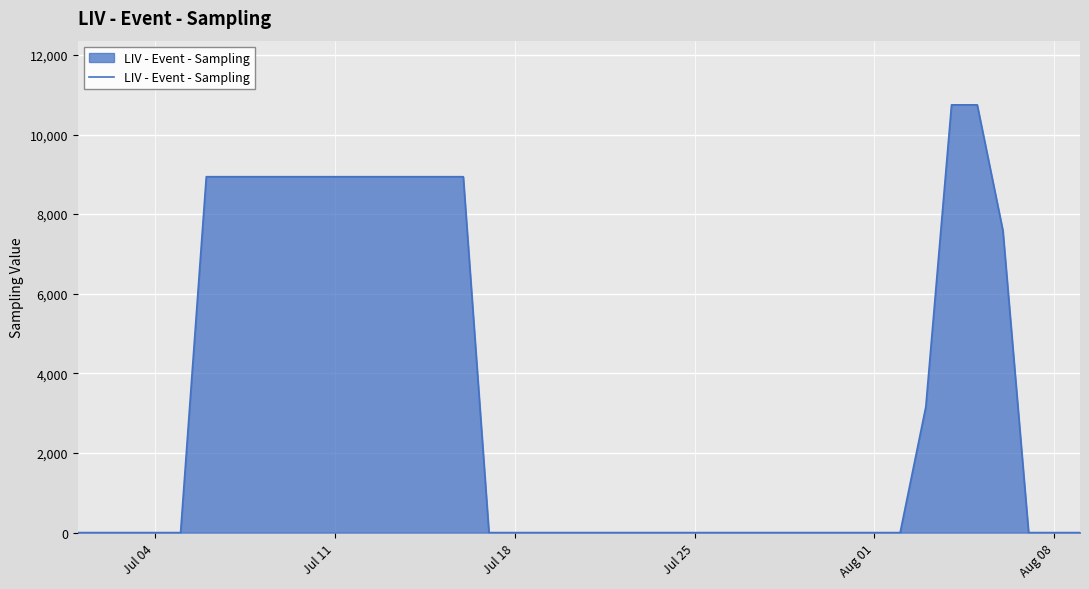

Does the chart display data point markers on the line(s)?

No